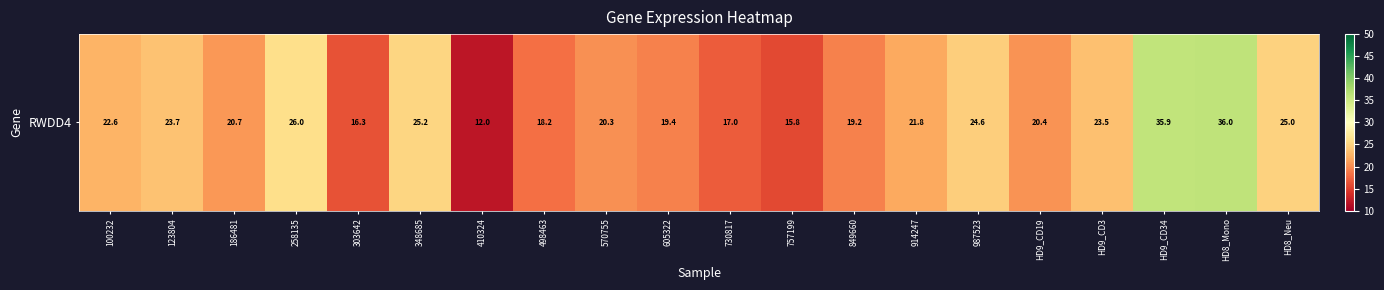

List the labels in order of value, largest first.

HD8_Mono, HD9_CD34, 258135, 348685, HD8_Neu, 987523, 123804, HD9_CD3, 100232, 914247, 186481, HD9_CD19, 570755, 605322, 849660, 498463, 730817, 303642, 757199, 410324